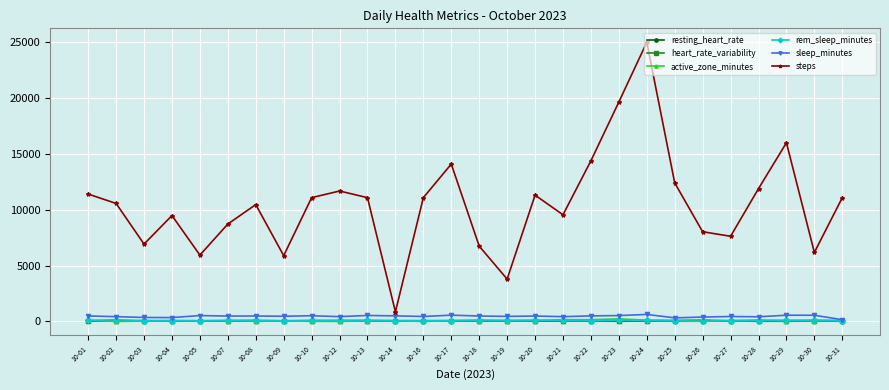

The sleep_minutes series shows 452.8 at 10-19. True or false?

True